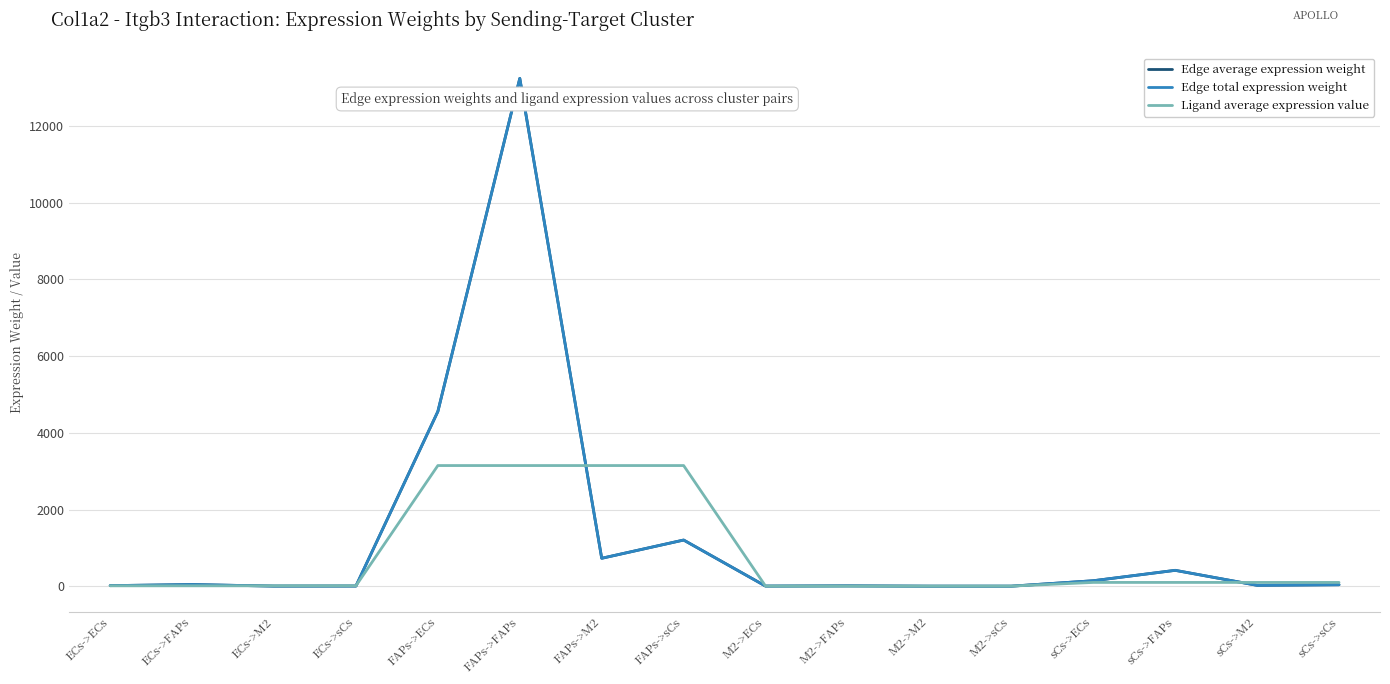

What is the label of the 13th point from the right?

ECs->sCs